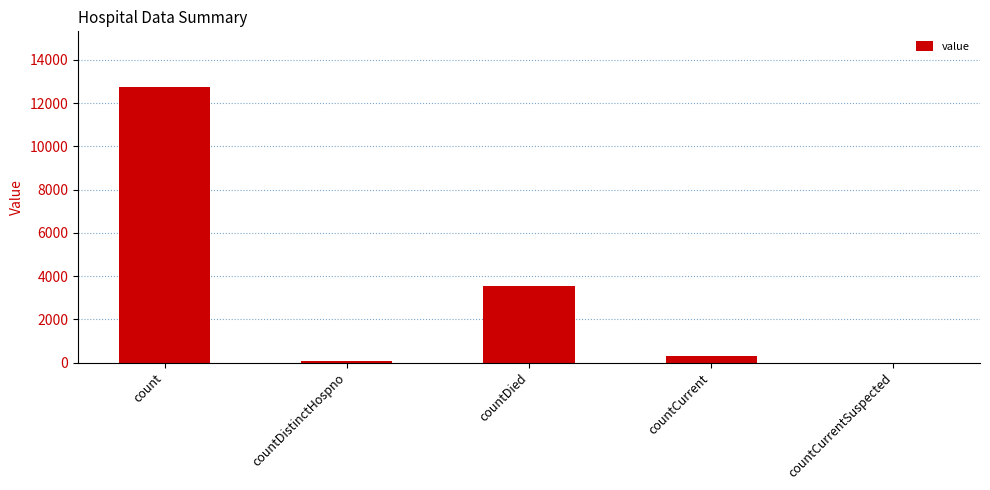

The chart shows a value of 311 at countCurrent. True or false?

True